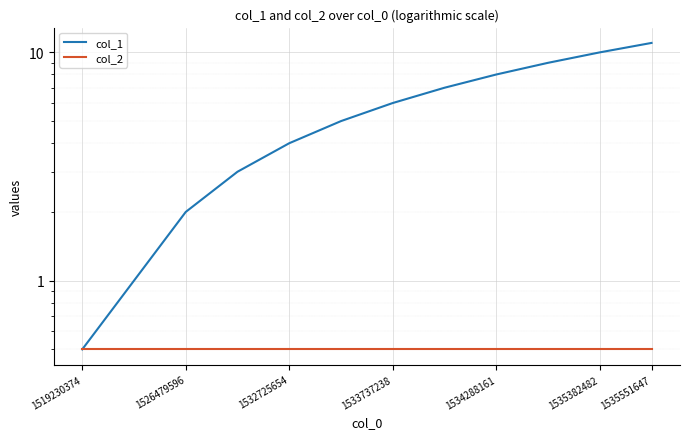

What is the average value of the col_1 series?

5.5